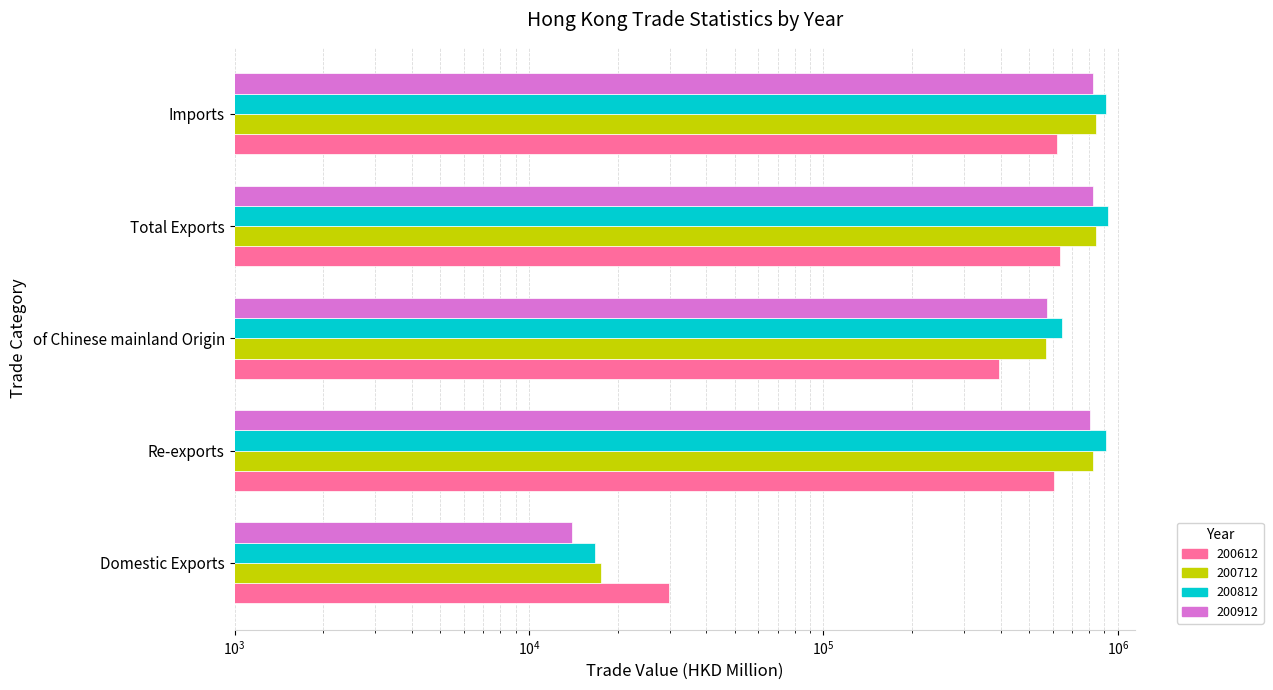

Where is 200912 nearest to the value 419353?

of Chinese mainland Origin